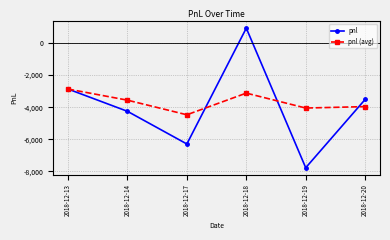

The pnl series shows -2867.5 at 2018-12-13. True or false?

True